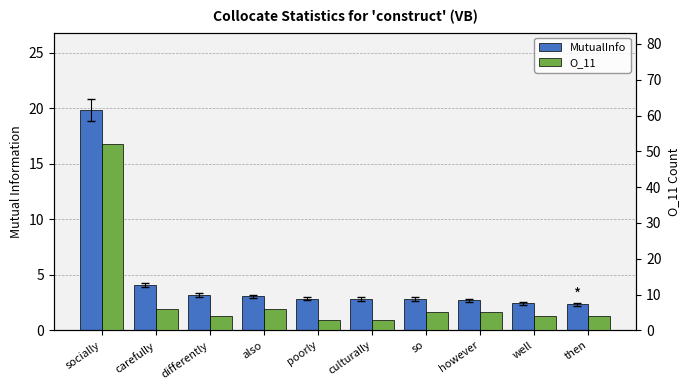

Reading left to right, list all the values displayed in this chart.

MutualInfo: 19.9	4.1	3.2	3.1	2.8	2.8	2.8	2.7	2.4	2.3
O_11: 52.0	6.0	4.0	6.0	3.0	3.0	5.0	5.0	4.0	4.0